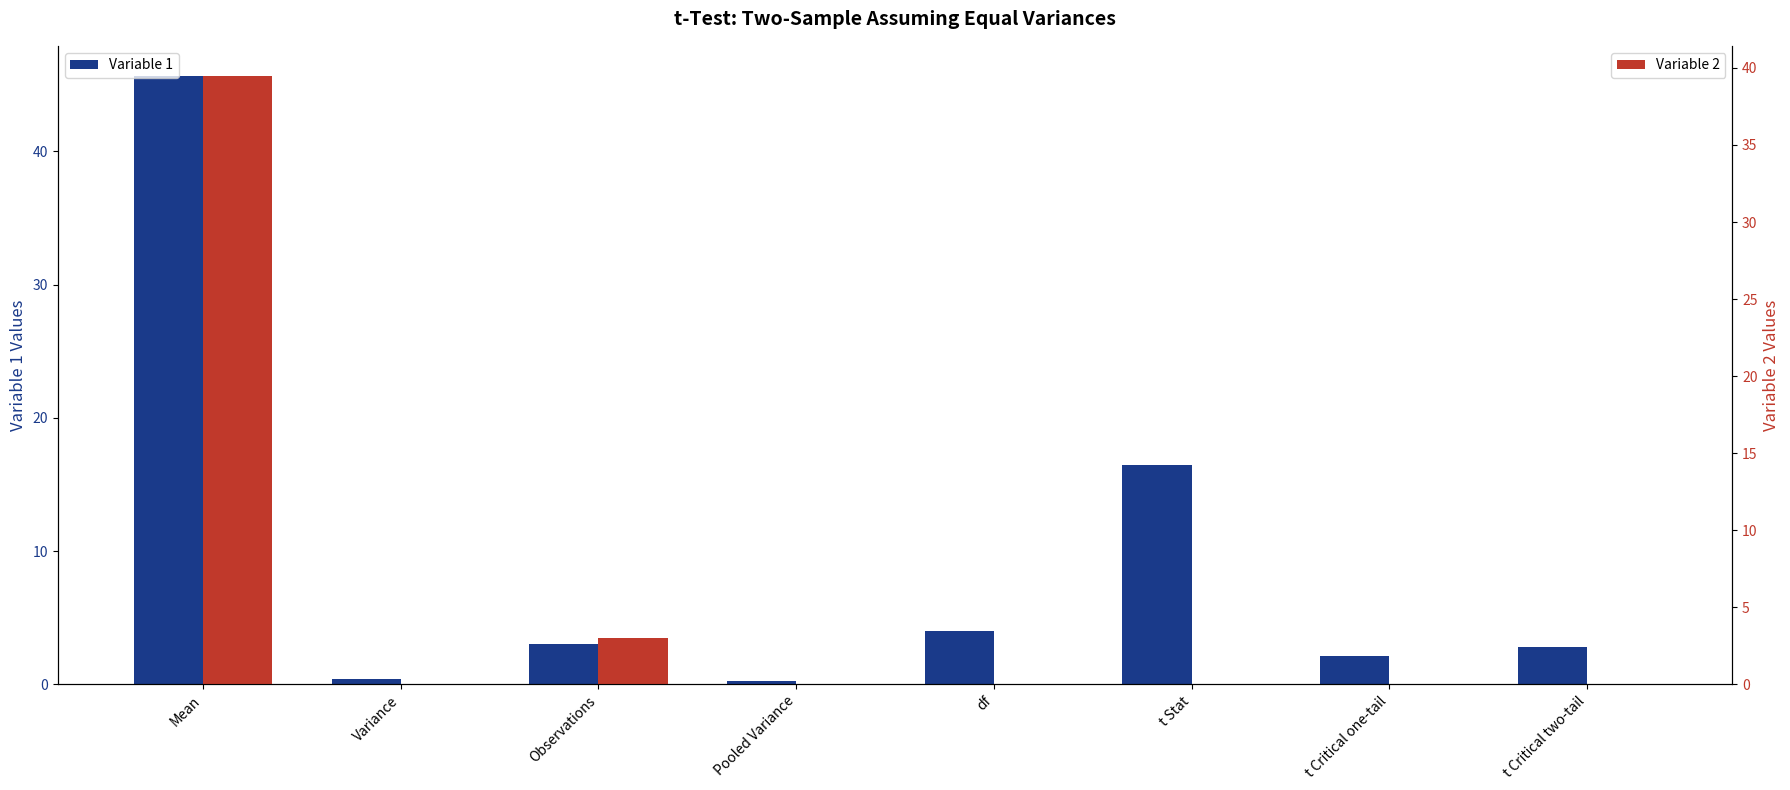

Reading right to left, what are all the values shown in this chart?

Variable 1: t Critical two-tail=2.8	t Critical one-tail=2.1	t Stat=16.4	df=4.0	Pooled Variance=0.2	Observations=3.0	Variance=0.4	Mean=45.6
Variable 2: t Critical two-tail=0.0	t Critical one-tail=0.0	t Stat=0.0	df=0.0	Pooled Variance=0.0	Observations=3.0	Variance=0.0	Mean=39.5